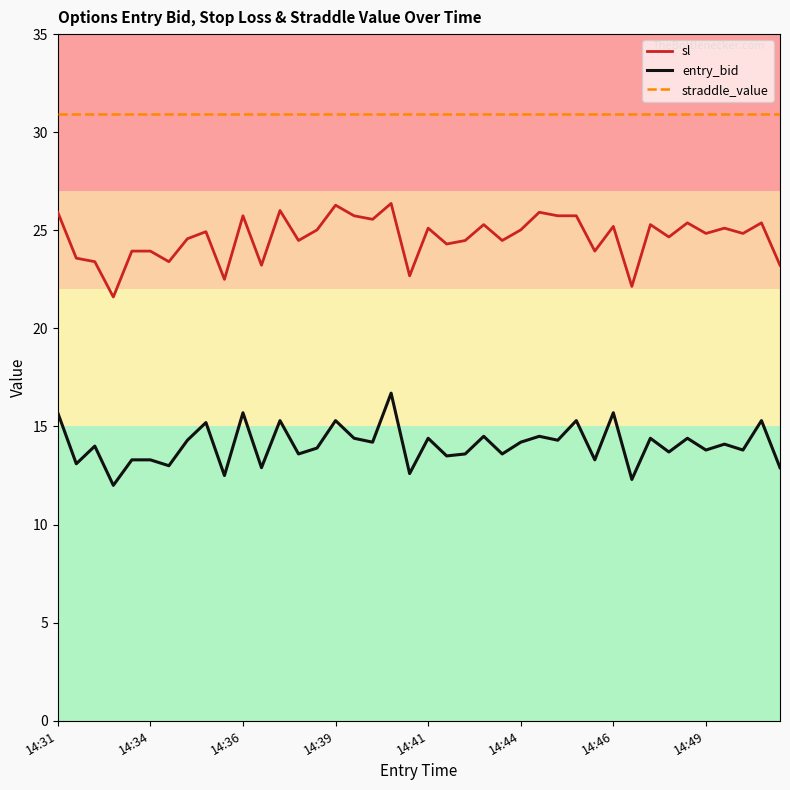

Which series has the largest total across all categories?

straddle_value